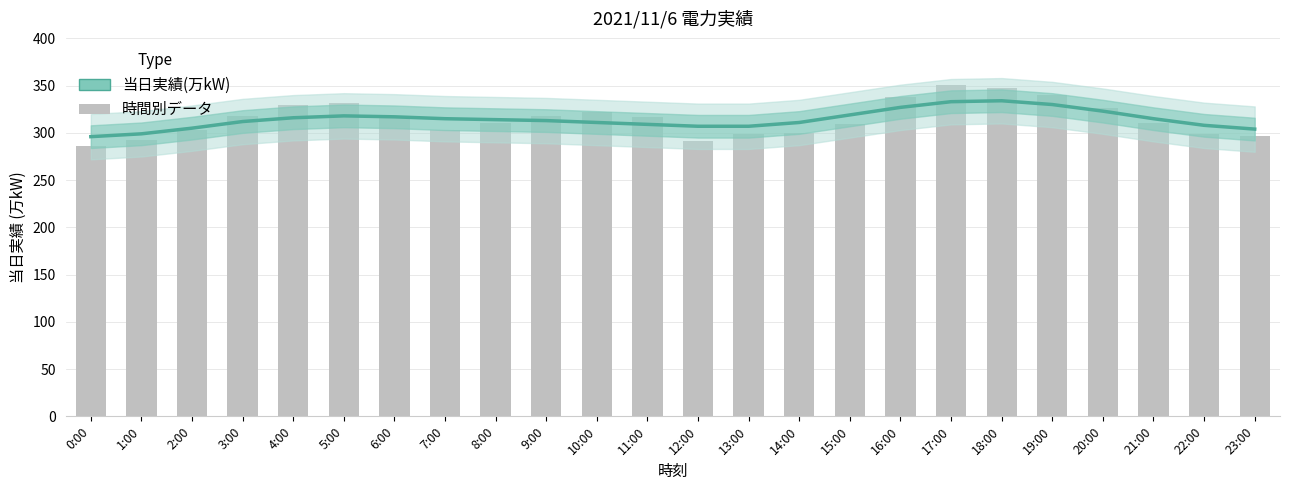

Reading left to right, extract all data points from this chart.

0:00=296	1:00=299	2:00=305	3:00=312	4:00=316	5:00=318	6:00=317	7:00=315	8:00=314	9:00=313	10:00=311	11:00=309	12:00=307	13:00=307	14:00=311	15:00=319	16:00=327	17:00=333	18:00=334	19:00=330	20:00=323	21:00=315	22:00=308	23:00=304